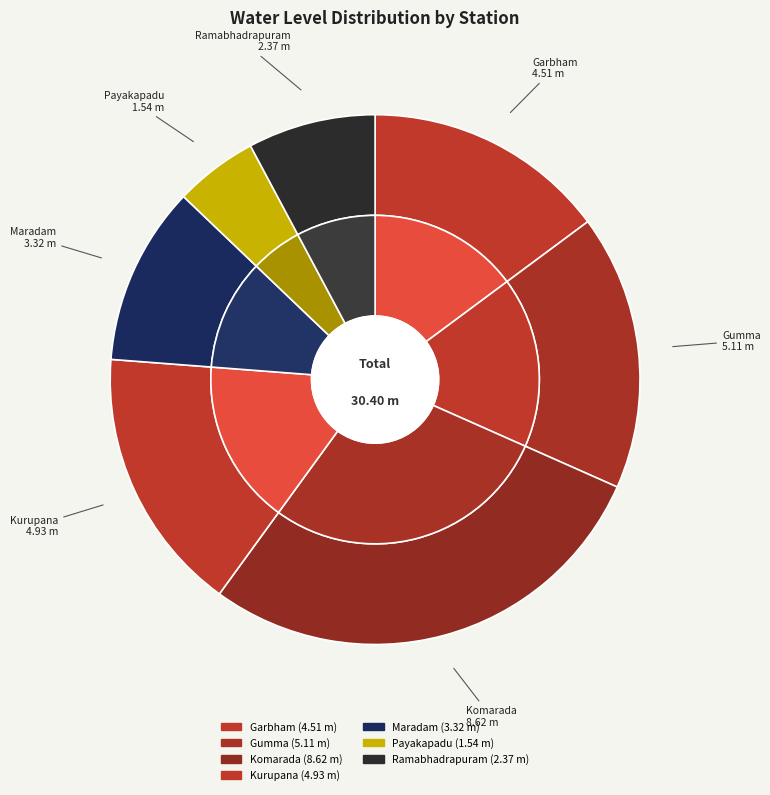

What percentage do Gumma and Ramabhadrapuram together represent?

24.6%